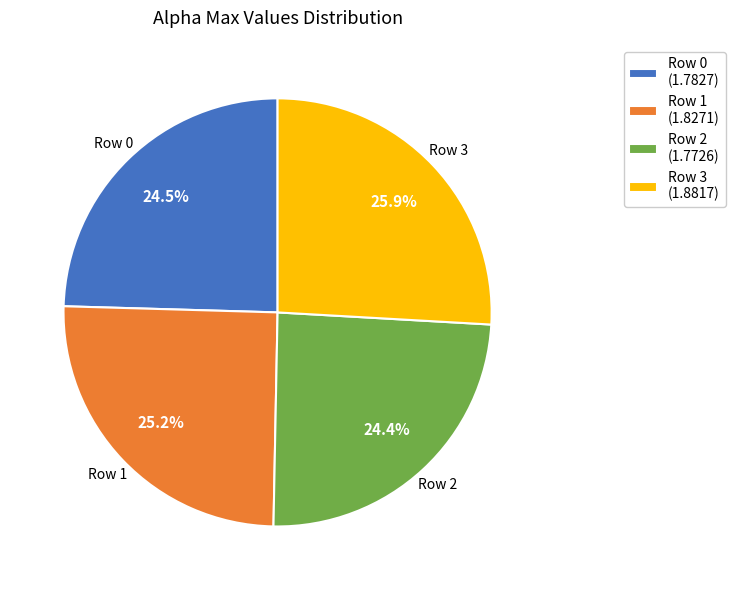

Which slice is the largest?

Row 3 (1.8817)